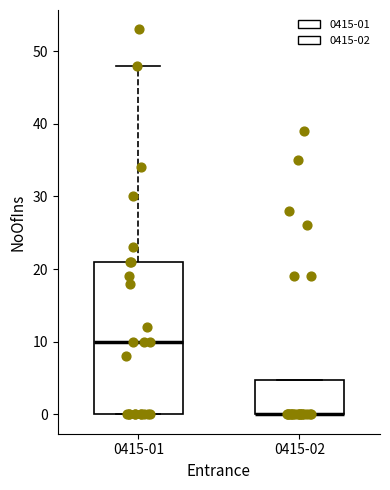

Where does the median line of the box for 0415-01 sit on the y-axis? The values are not printed on the chart, so give them approximately, as read against the axis.

10